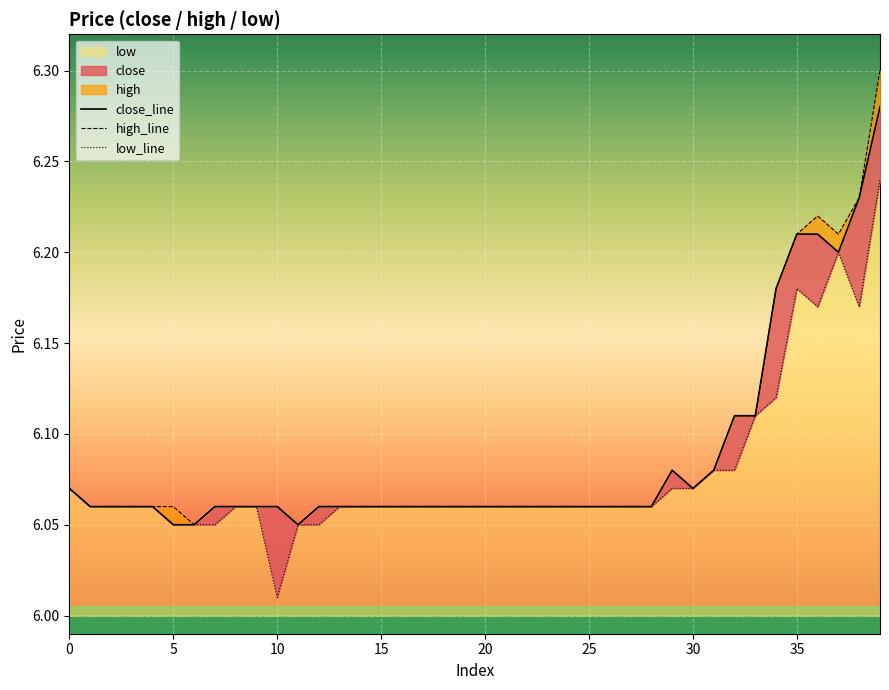

Where is low nearest to the value 6?

10